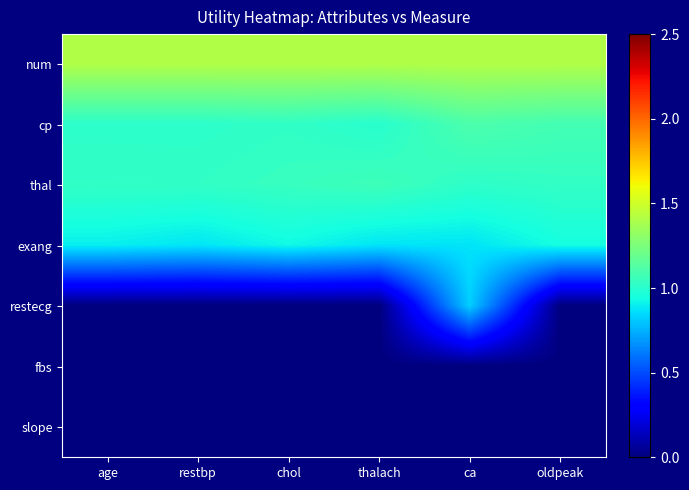

Which label corresponds to the largest value in the chart?

age